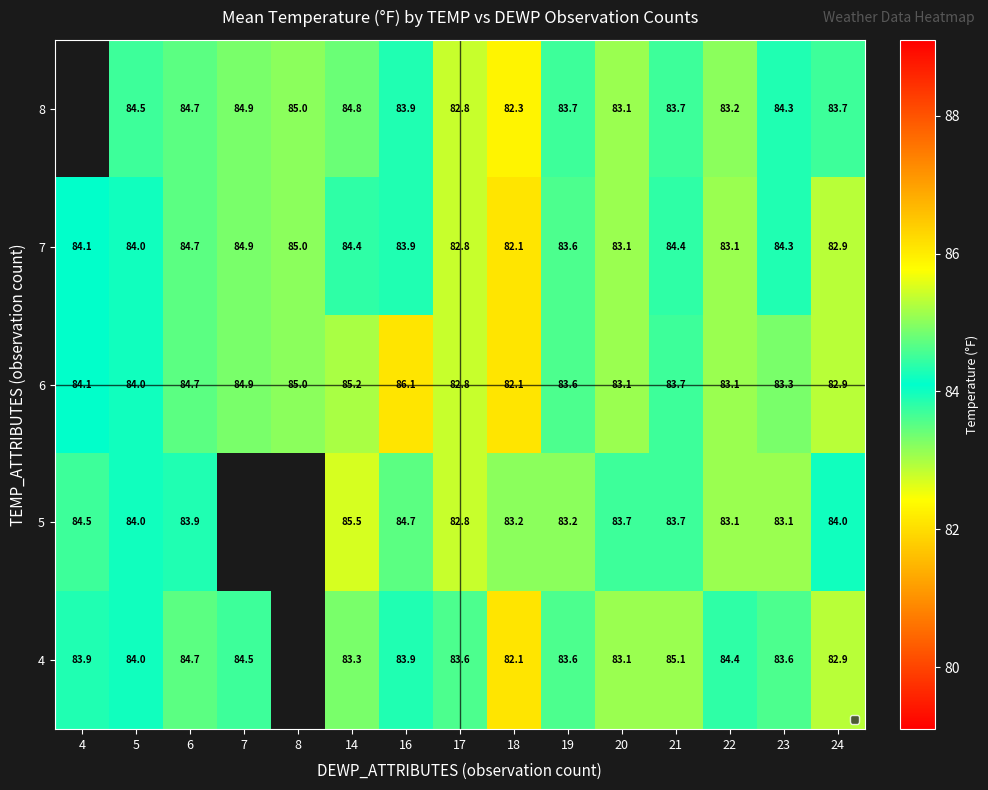

What is the difference between the 4 values at 5 and 6?

0.7